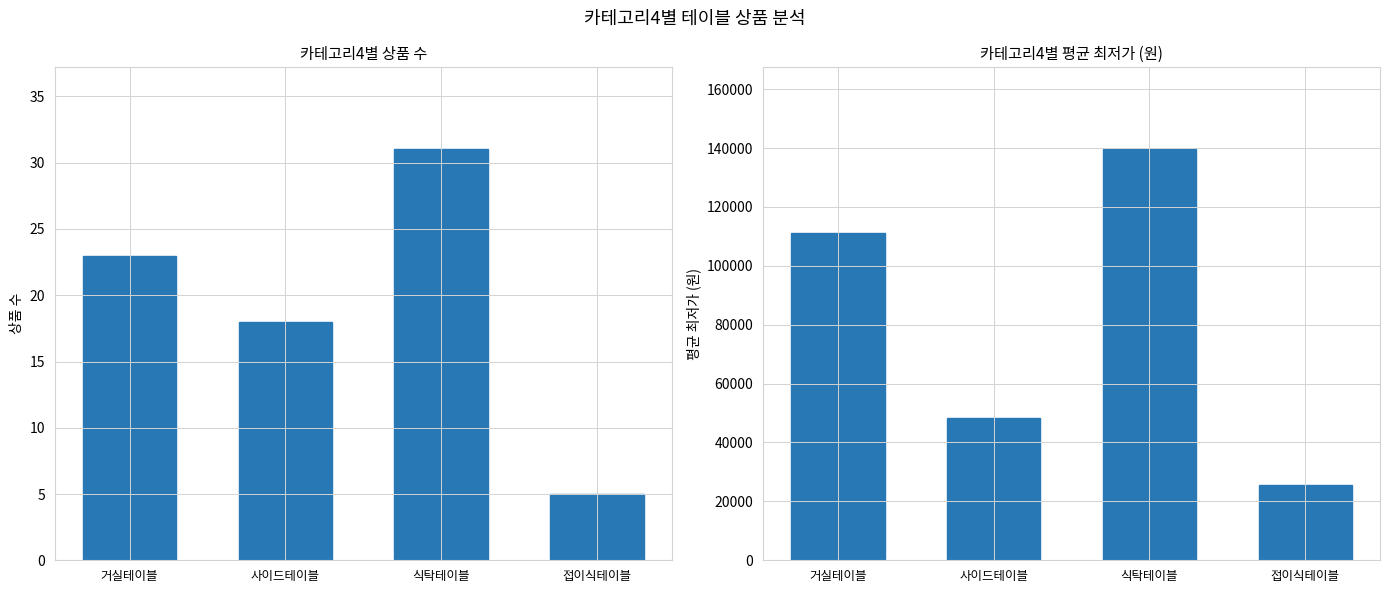

True or false: 평균 최저가 has a value of 110986 at 거실테이블.

True